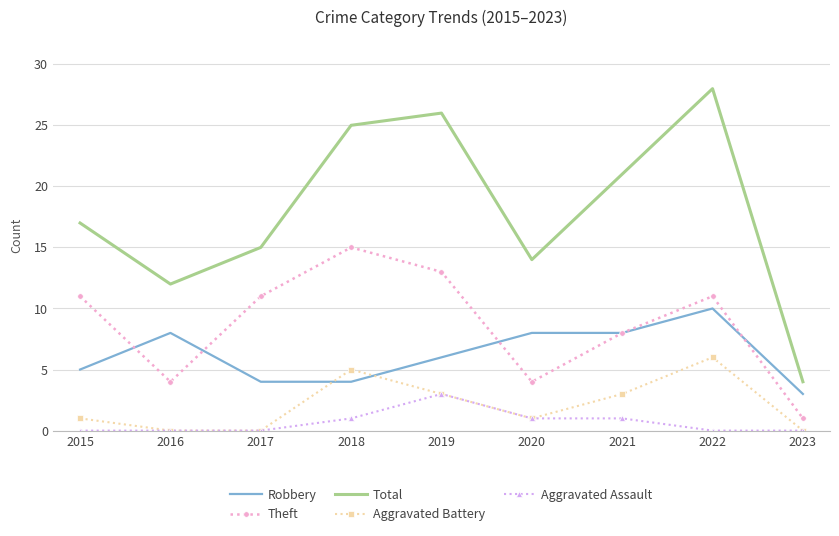

True or false: Total has more than 1 points higher than both neighbors.

True